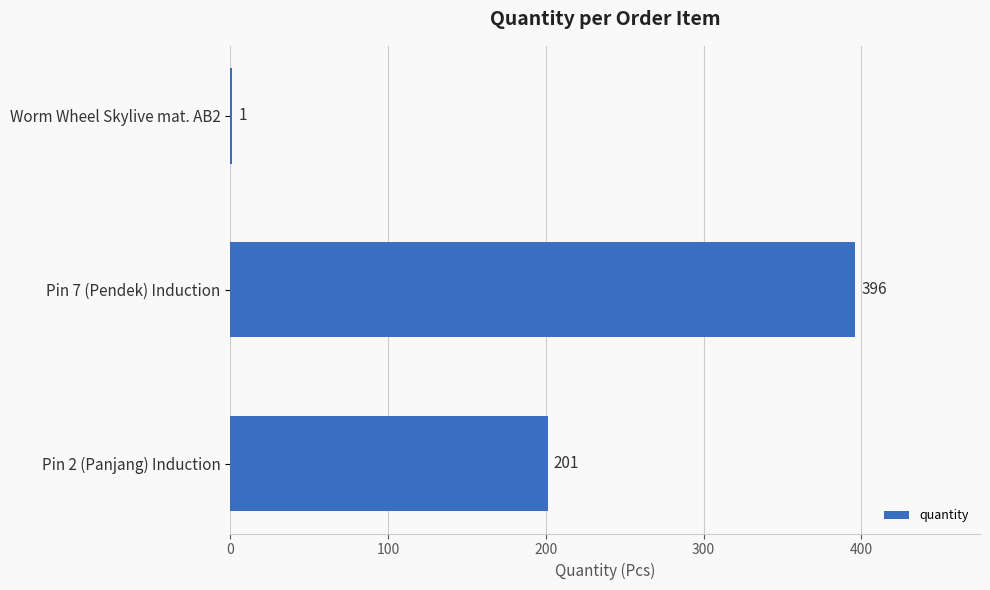

Reading bottom to top, extract all data points from this chart.

Pin 2 (Panjang) Induction=201	Pin 7 (Pendek) Induction=396	Worm Wheel Skylive mat. AB2=1